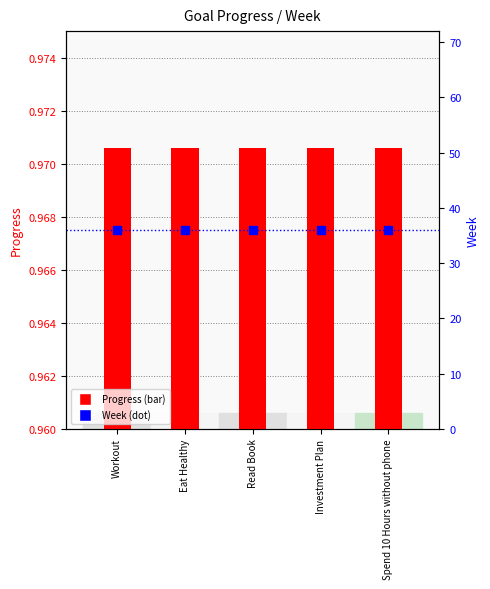

At how many categories does at least one series exceed 6?

5